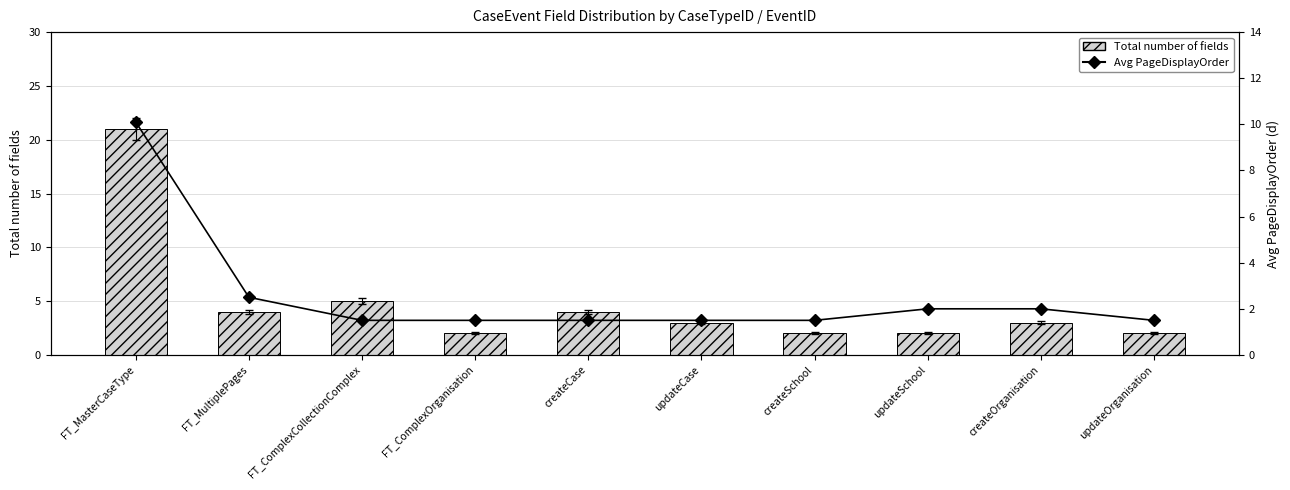

Which category has the highest value in the Avg PageDisplayOrder series?

FT_MasterCaseType